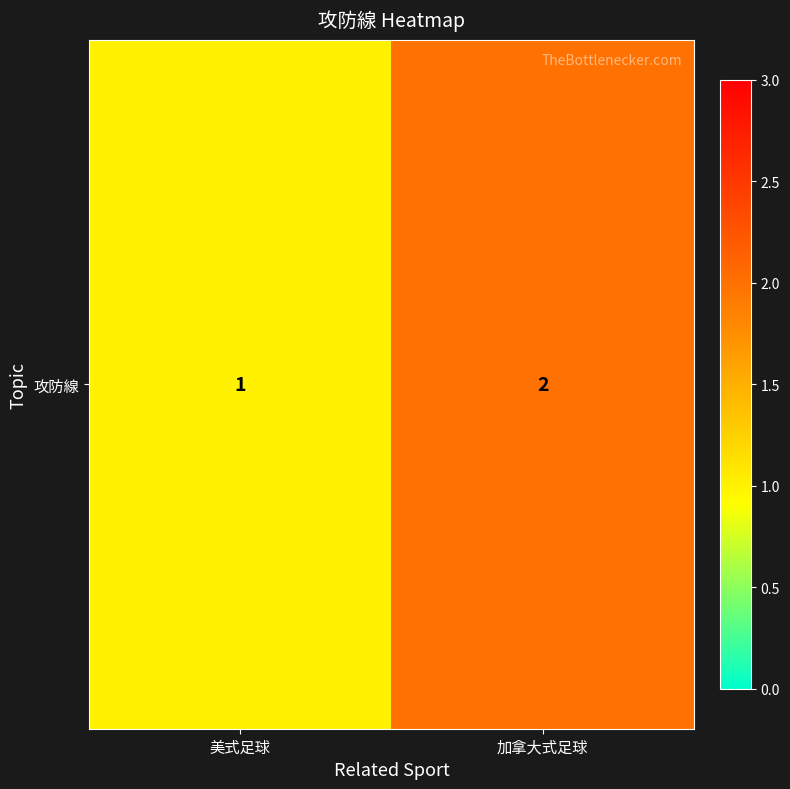

How many categories are shown in the chart?

2